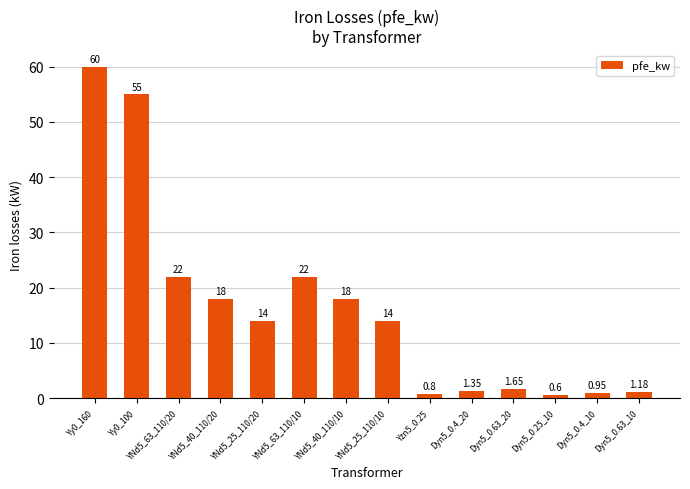

Which has a higher value, Dyn5_0.4_20 or Yzn5_0.25?

Dyn5_0.4_20